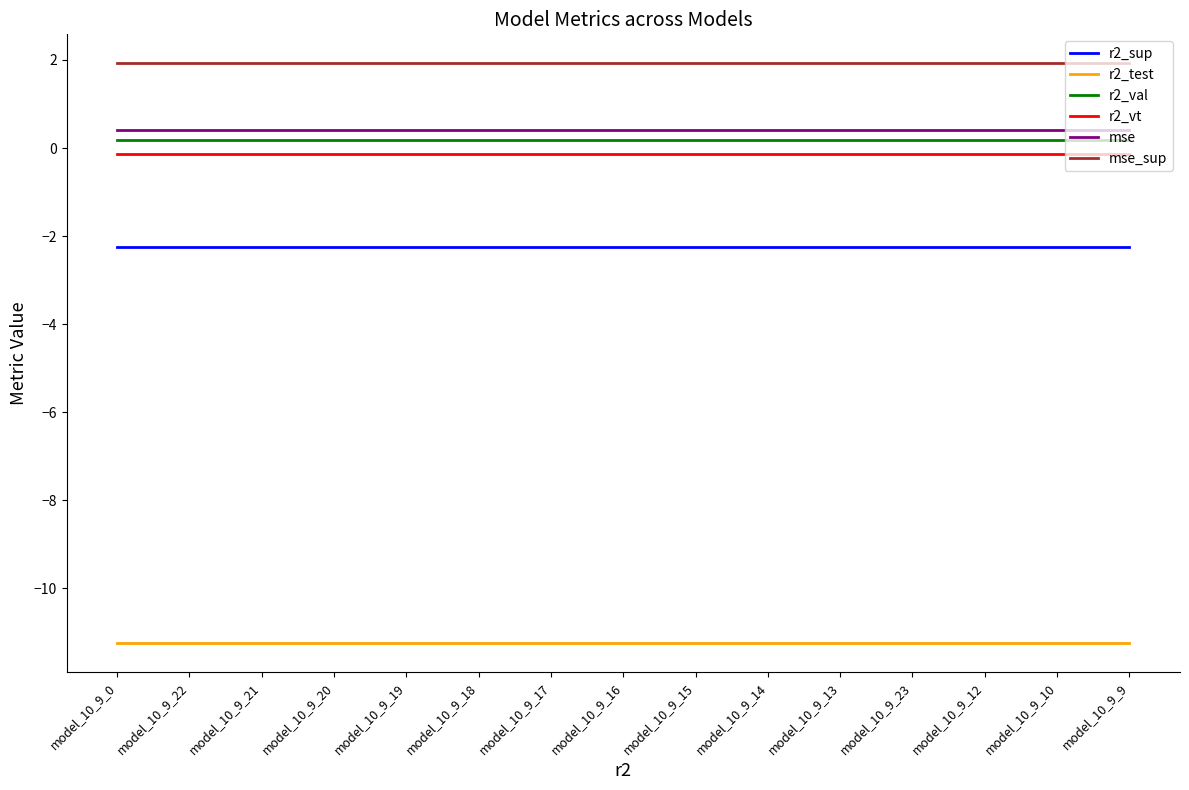

What position from the right is model_10_9_18?

10